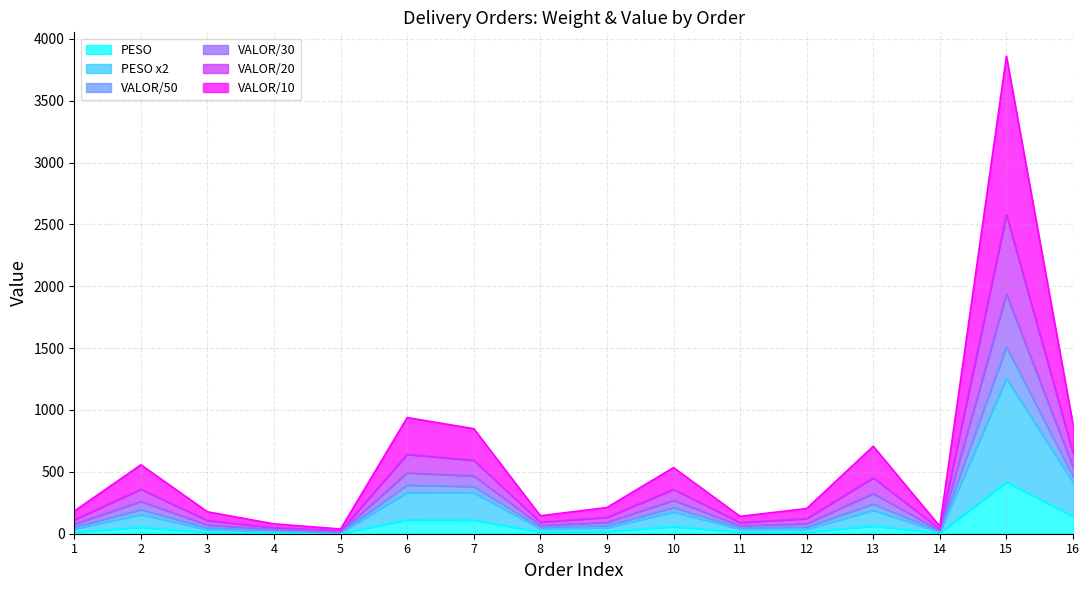

Does the chart display data point markers on the line(s)?

No